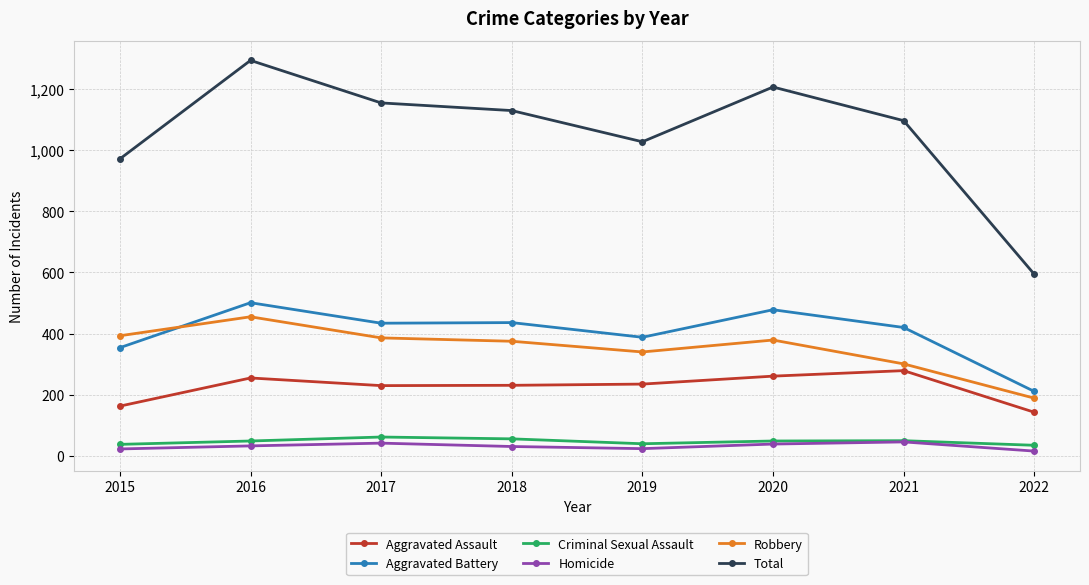

True or false: Homicide and Aggravated Battery intersect in this chart.

False